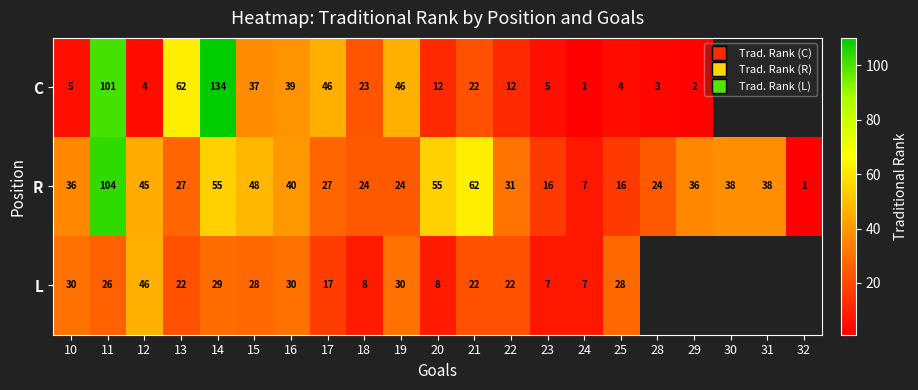

At which category is the sum across all series the highest?

11